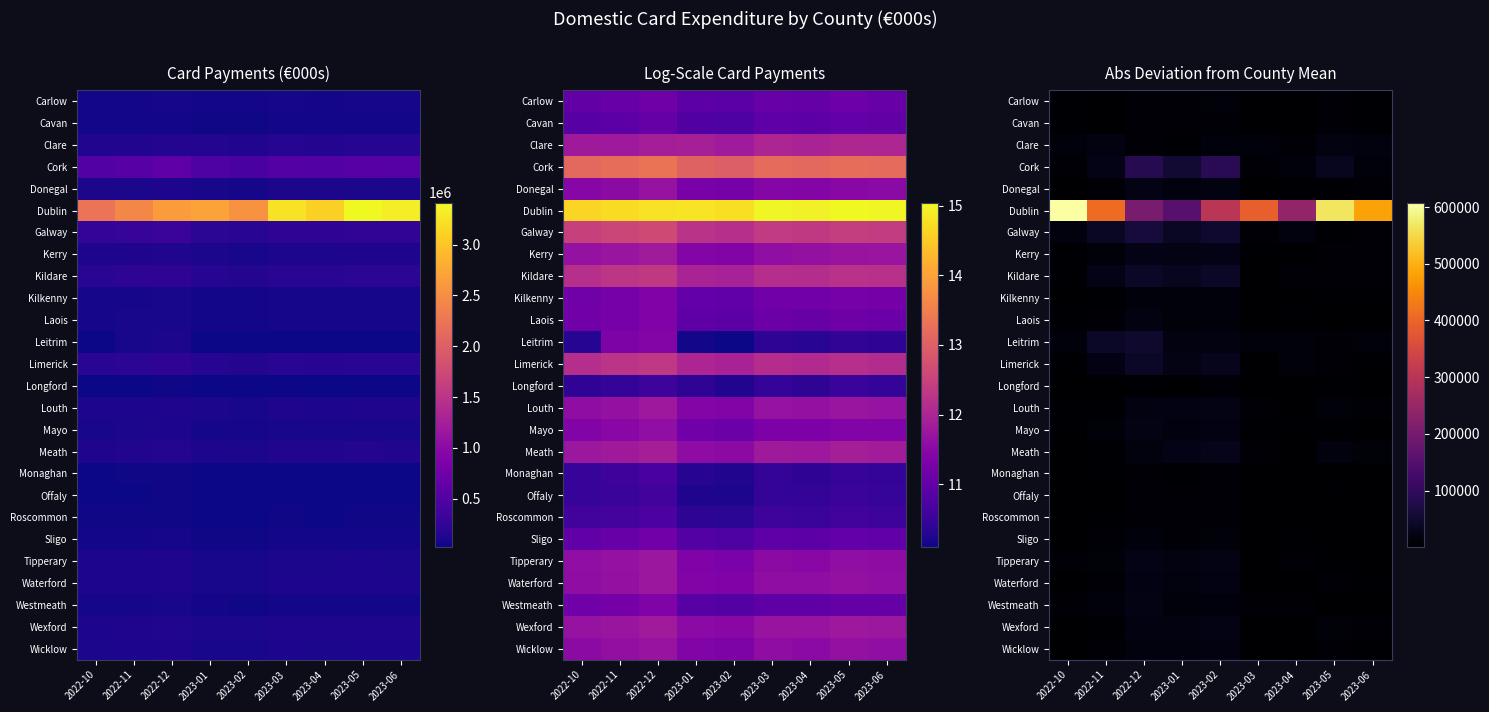

Which series has the largest total across all categories?

Dublin